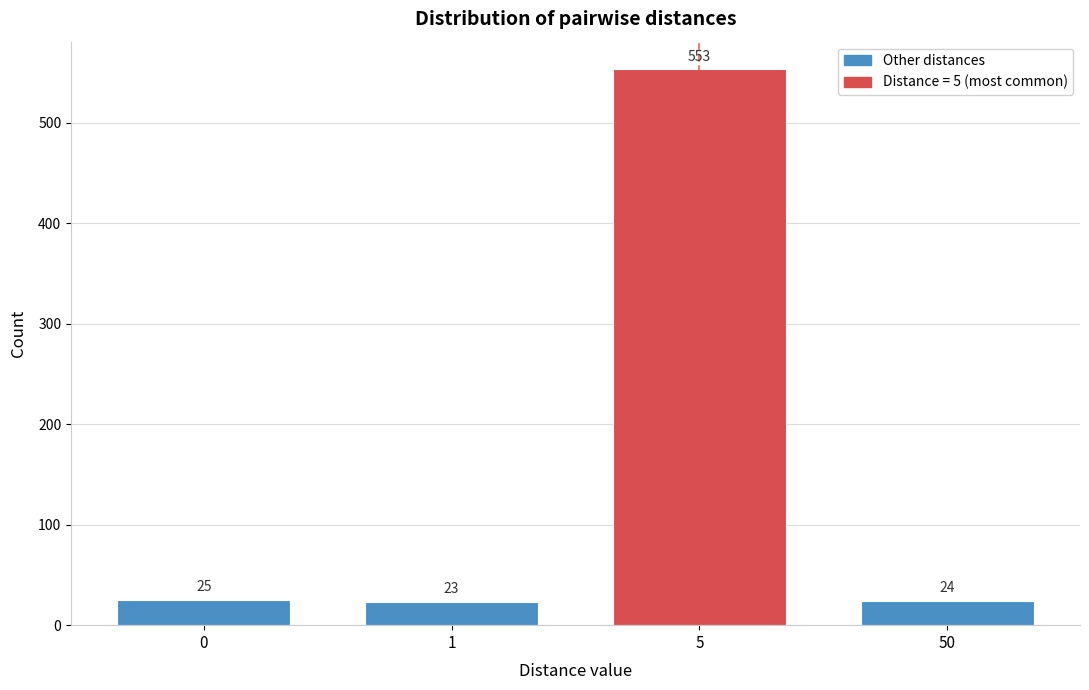

Reading left to right, transcribe all the data shown in this chart.

25	23	553	24